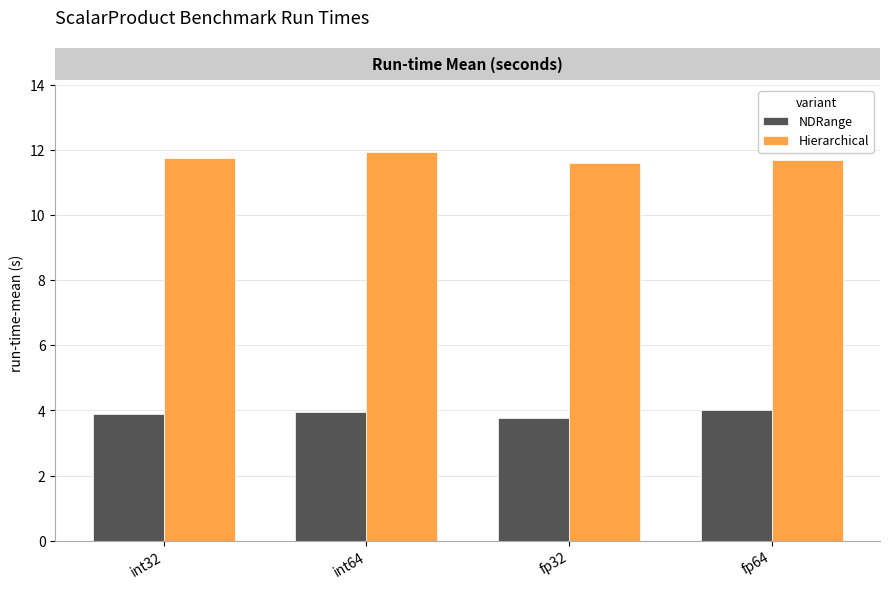

What value does the Hierarchical series have at fp32?

11.6